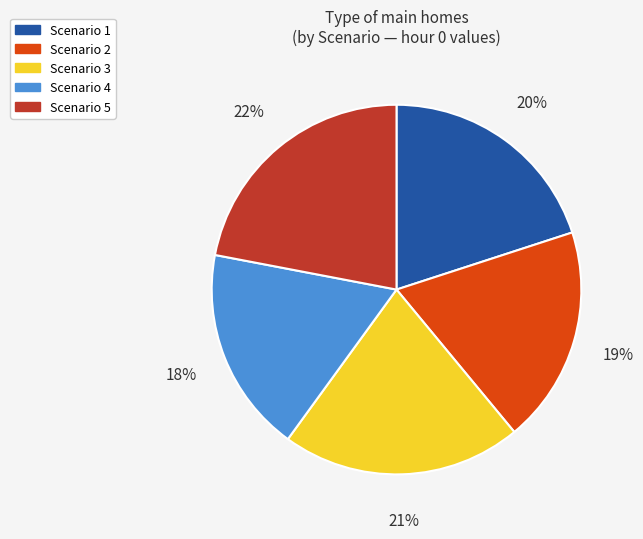

Approximately how many times larger is the value at Scenario 5 compared to Scenario 3?

1.0